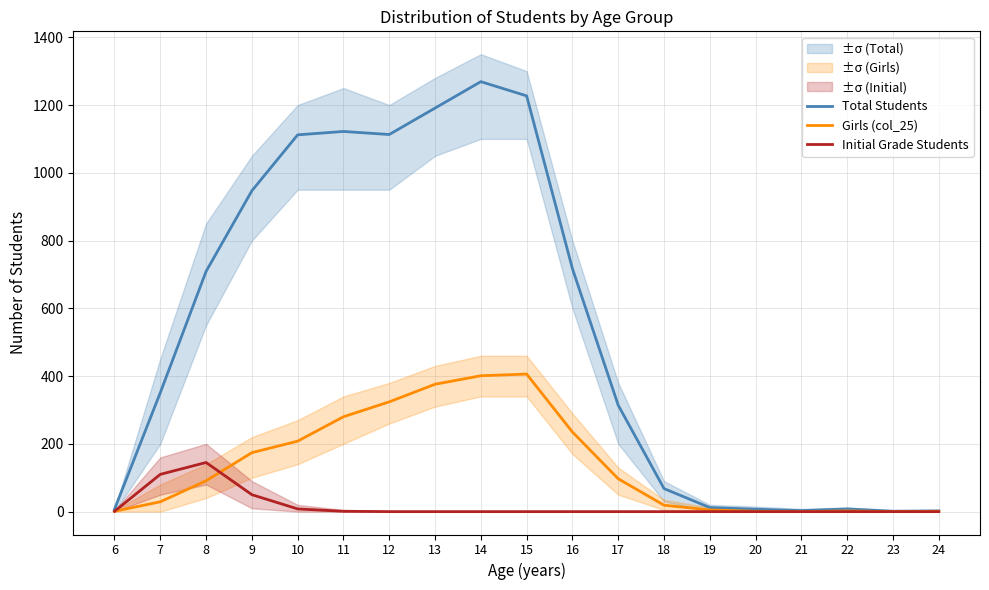

How many distinct data groups are displayed?

3